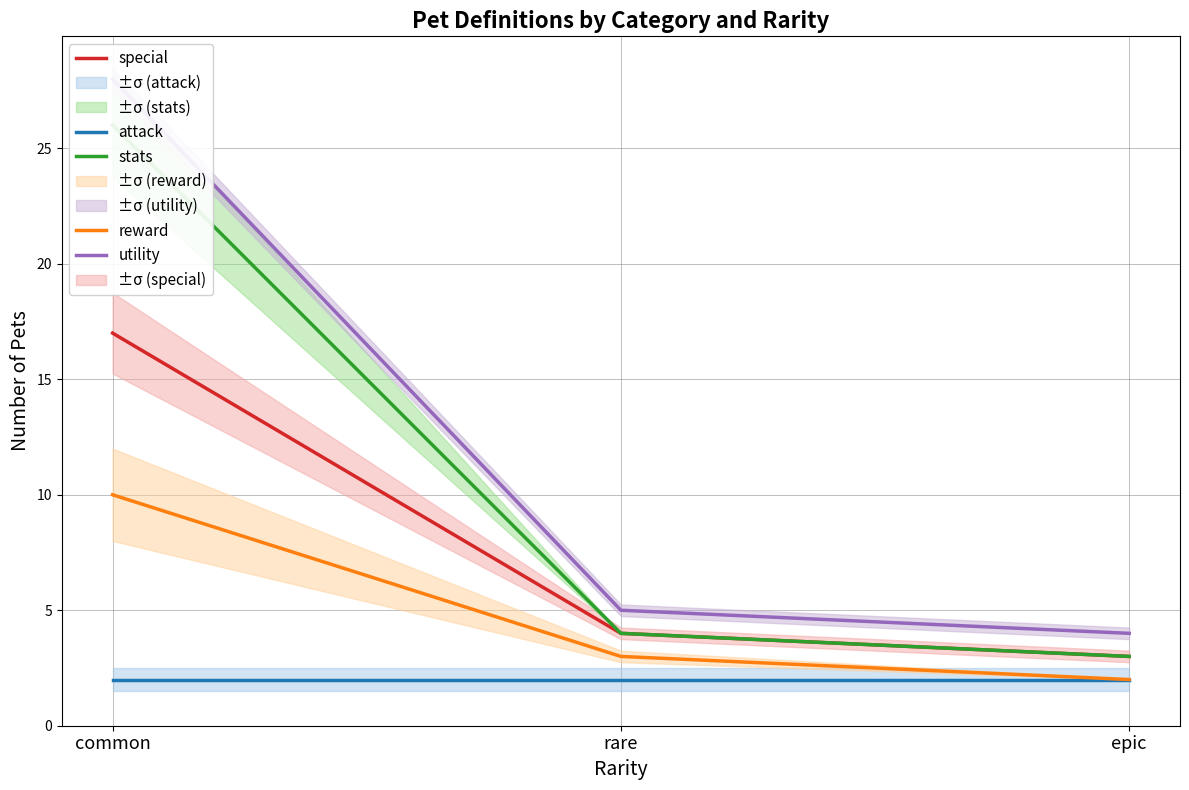

What is the total value across all series at common?

83